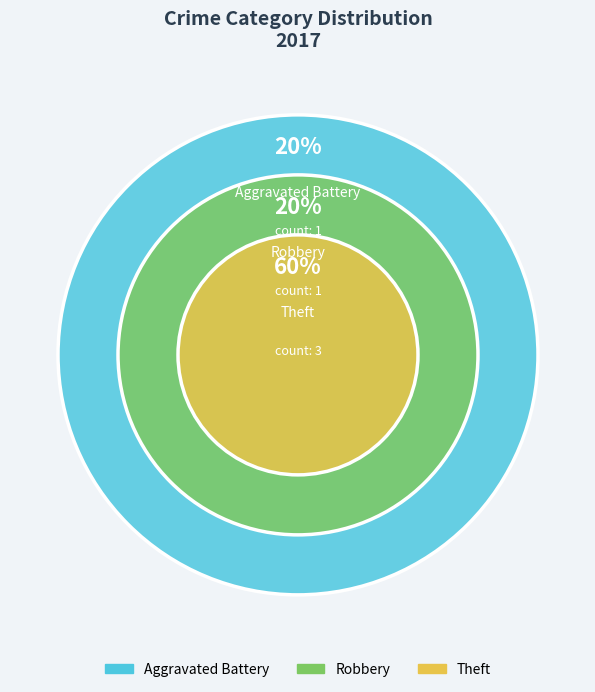

To the nearest percent, what is the difference between the largest and smallest slice percentages?

40%